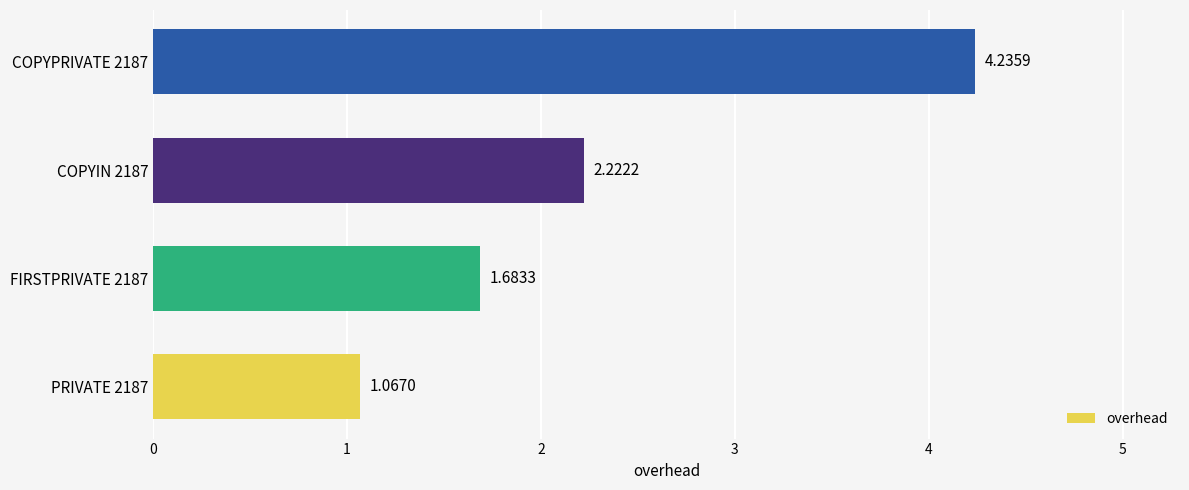

What is the difference between the maximum and minimum values?

3.2